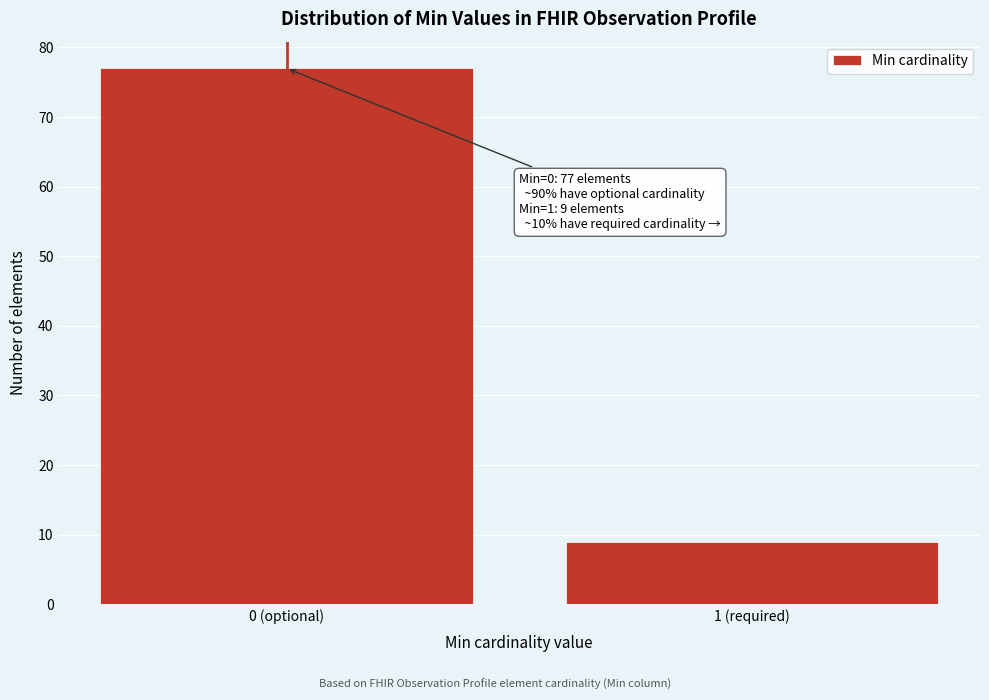

Reading right to left, extract all data points from this chart.

9	77